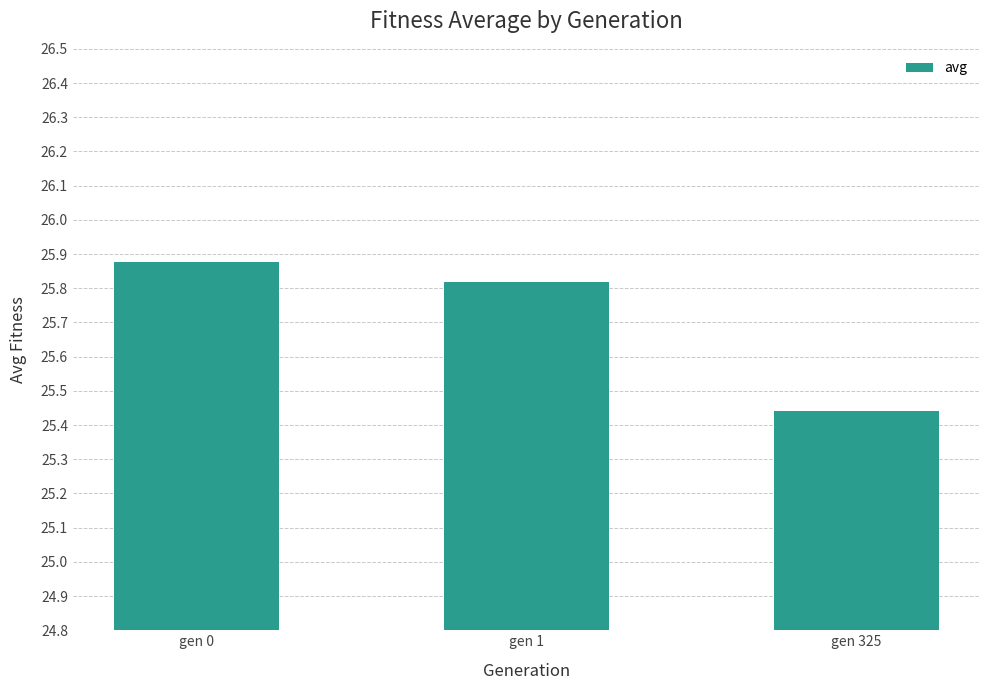

The chart shows a value of 17.1 at gen 0. True or false?

False